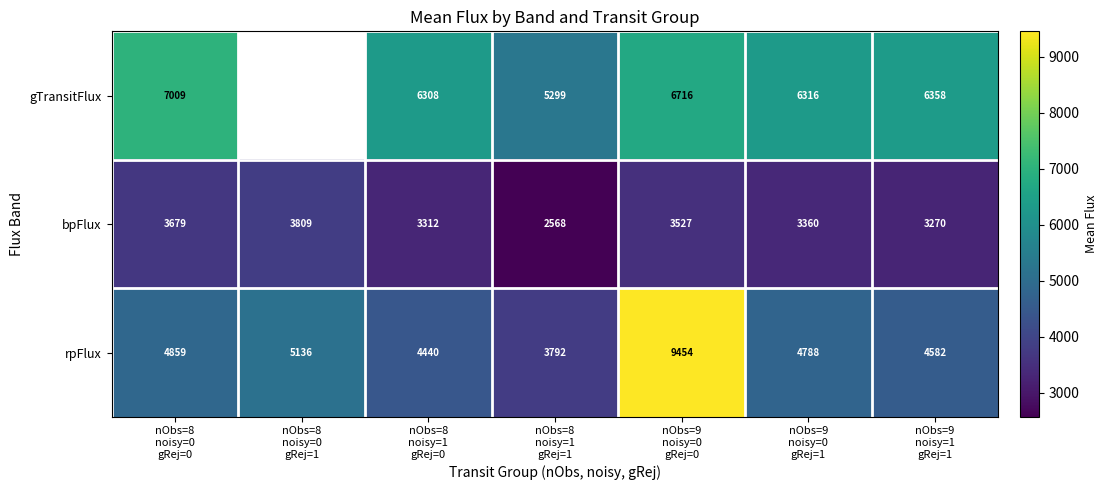

What is the spread (max minus min) of values at nObs=9
noisy=0
gRej=0?

5927.0